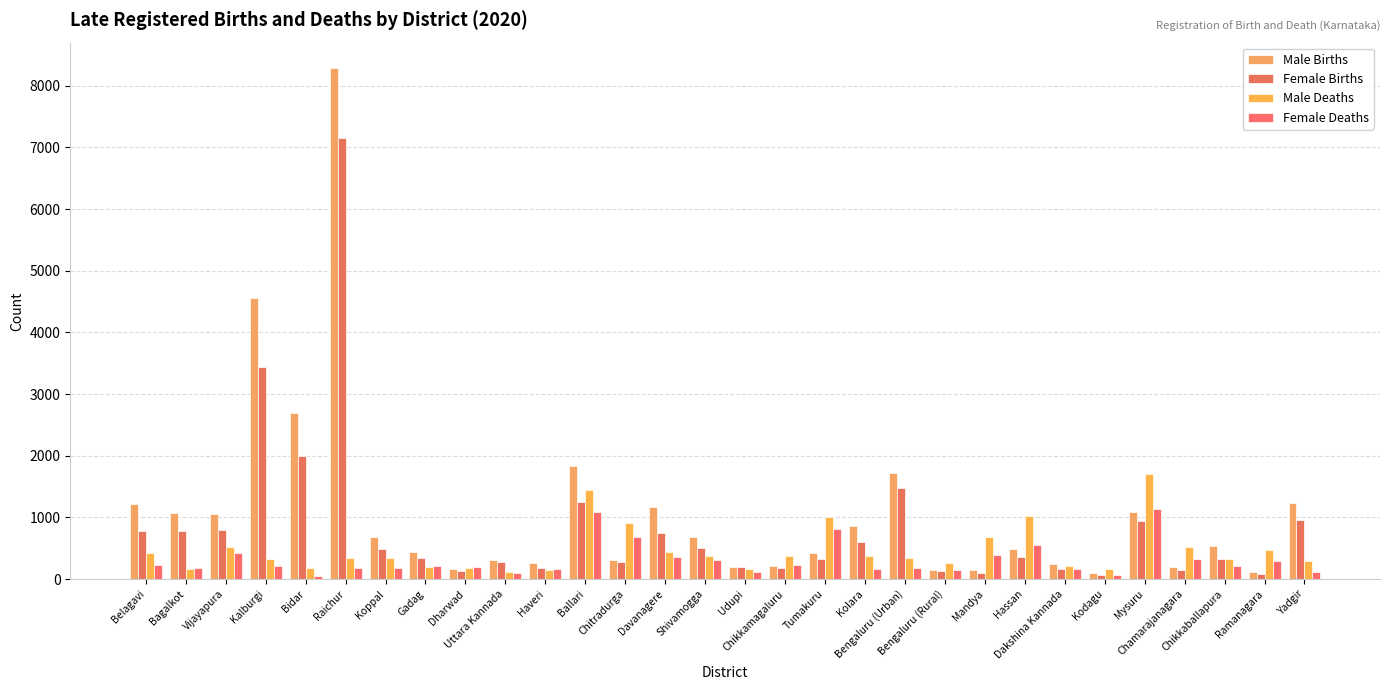

How many series are shown in this chart?

4